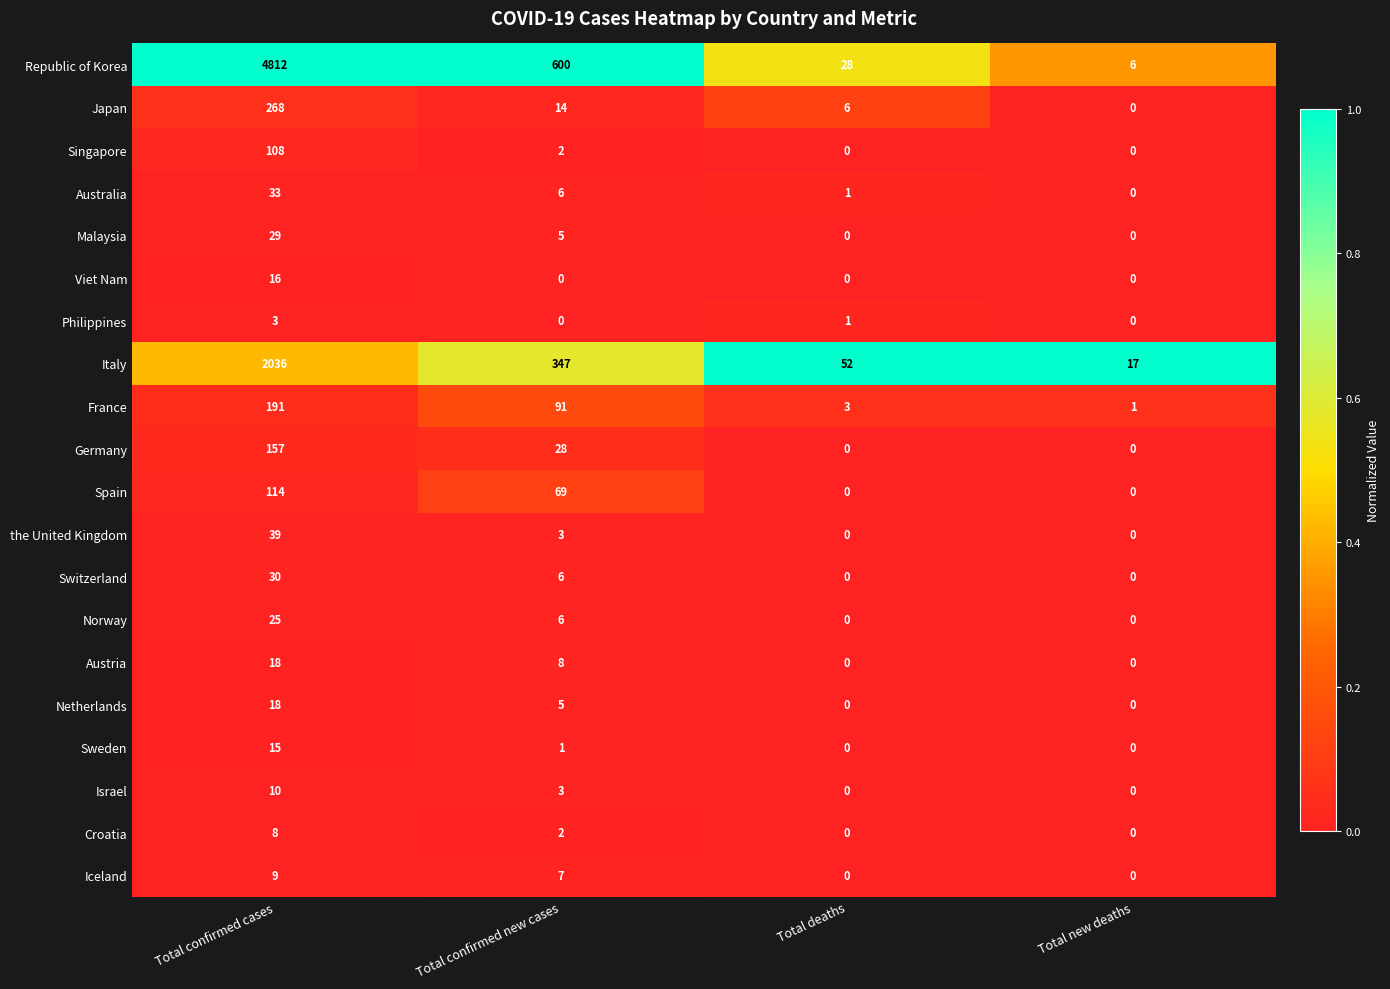

What is the greatest value displayed?

4812